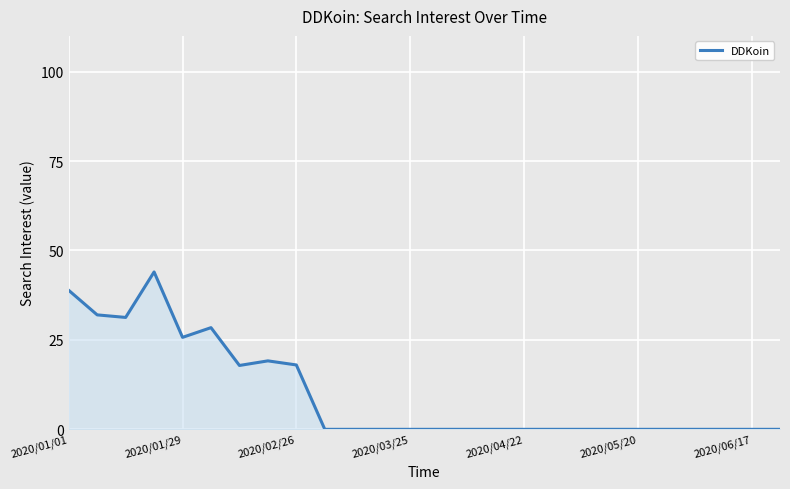

What is the maximum value shown in the chart?

44.0